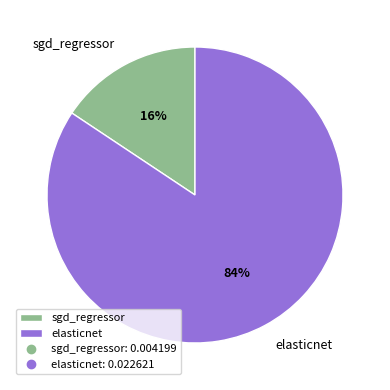

To the nearest percent, what is the combined percentage of sgd_regressor and elasticnet?

100%